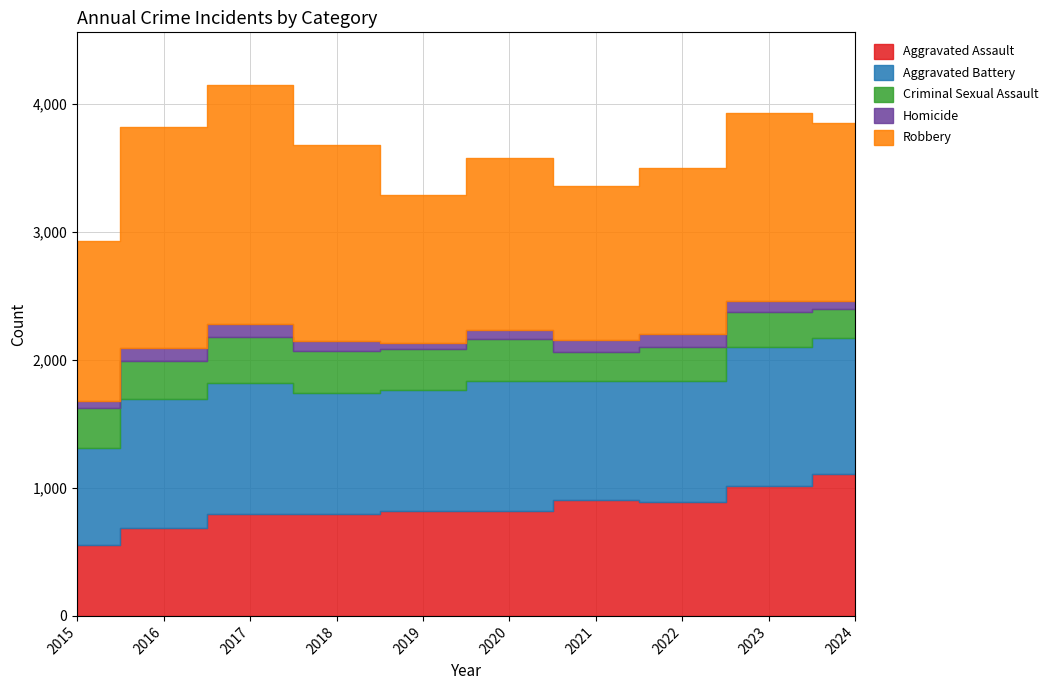

What is the average value of the Aggravated Battery series?

970